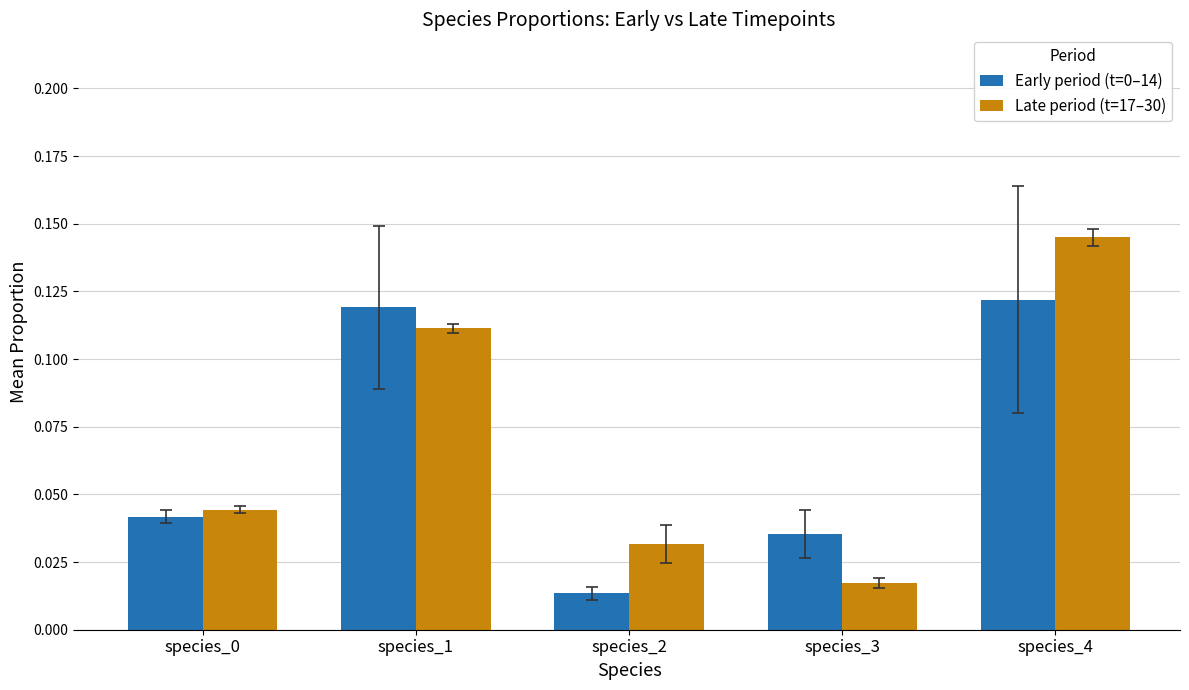

Where is Early period (t=0–14) nearest to the value 0?

species_2